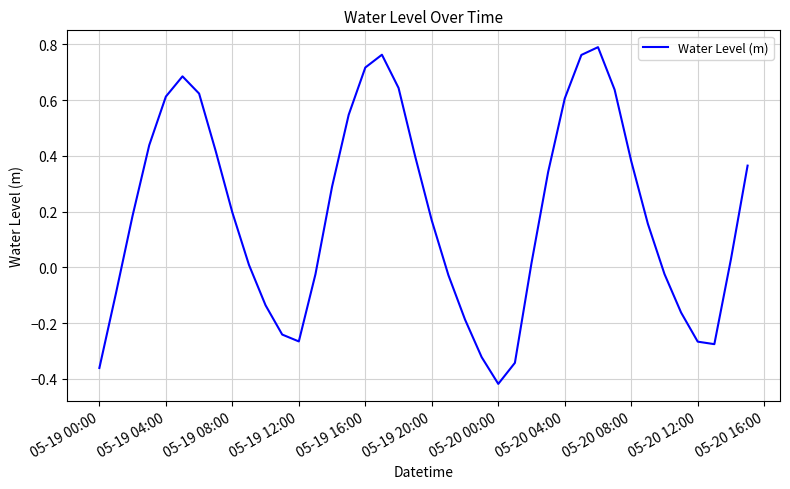

How many lines are shown in the chart?

1